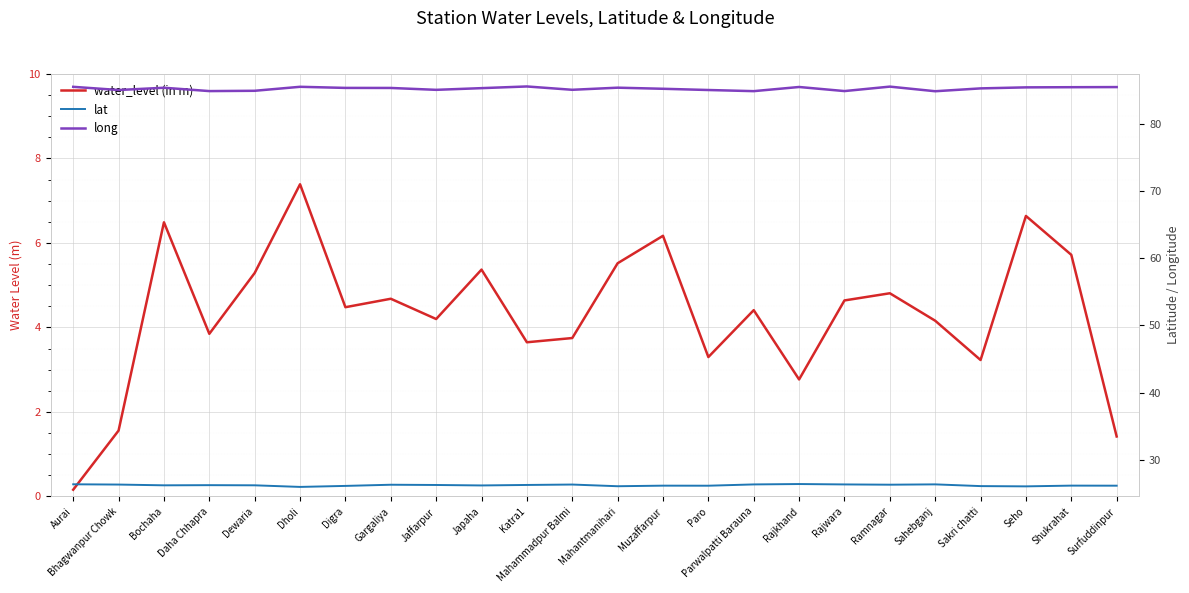

Is this an area chart (filled region under the line)?

No